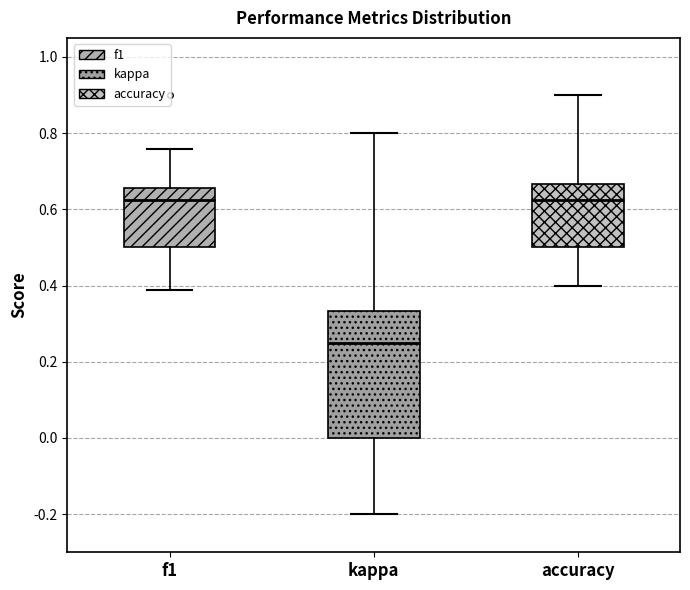

Which box is the tallest, from its lower edge to its upper edge?

kappa